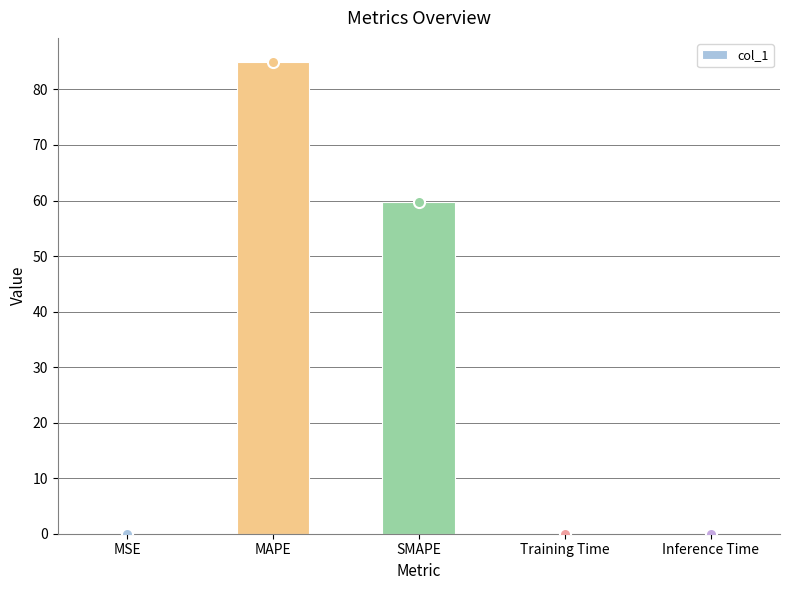

What is the maximum value shown in the chart?

85.0